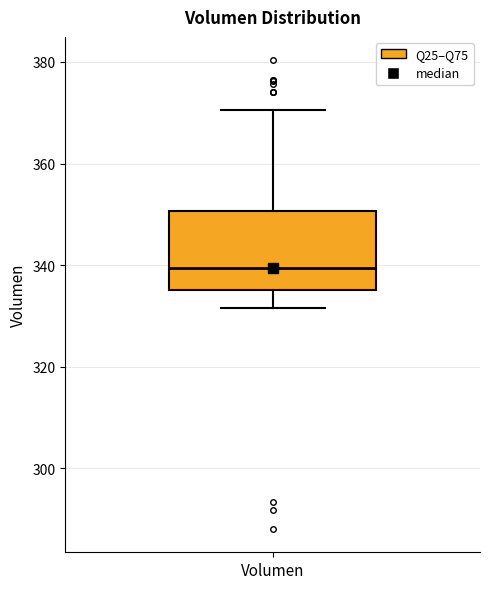

Transcribe this box plot: give where the median line is, the range the box spans, and where the two whiskers end, as read against the y-axis. The values are not printed on the chart, so give them approximately, as read against the axis.

median 340, box 336 to 350, whiskers 332 to 370